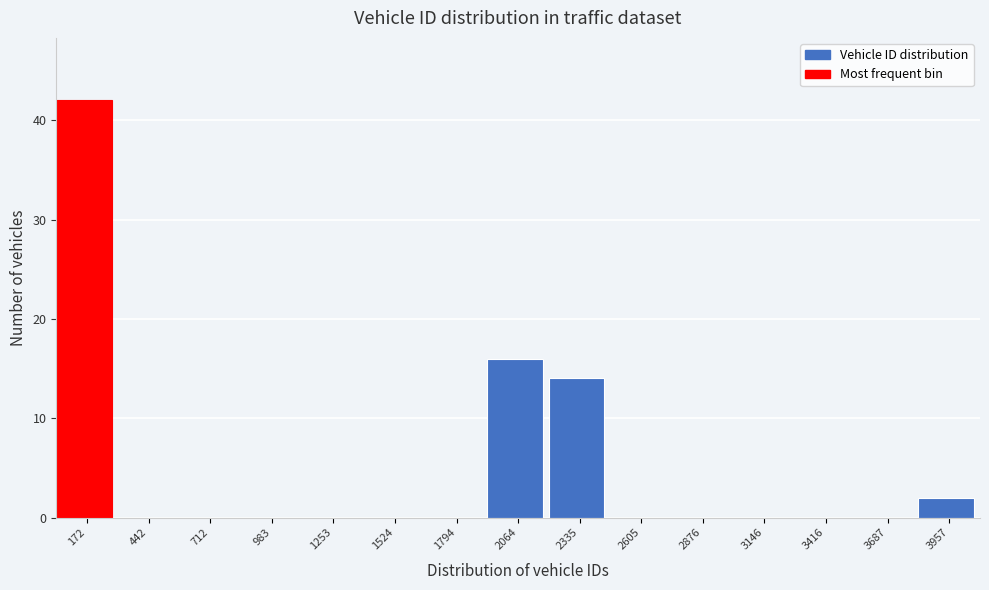

Reading left to right, transcribe all the data shown in this chart.

172=42	442=0	712=0	983=0	1253=0	1524=0	1794=0	2064=16	2335=14	2605=0	2876=0	3146=0	3416=0	3687=0	3957=2